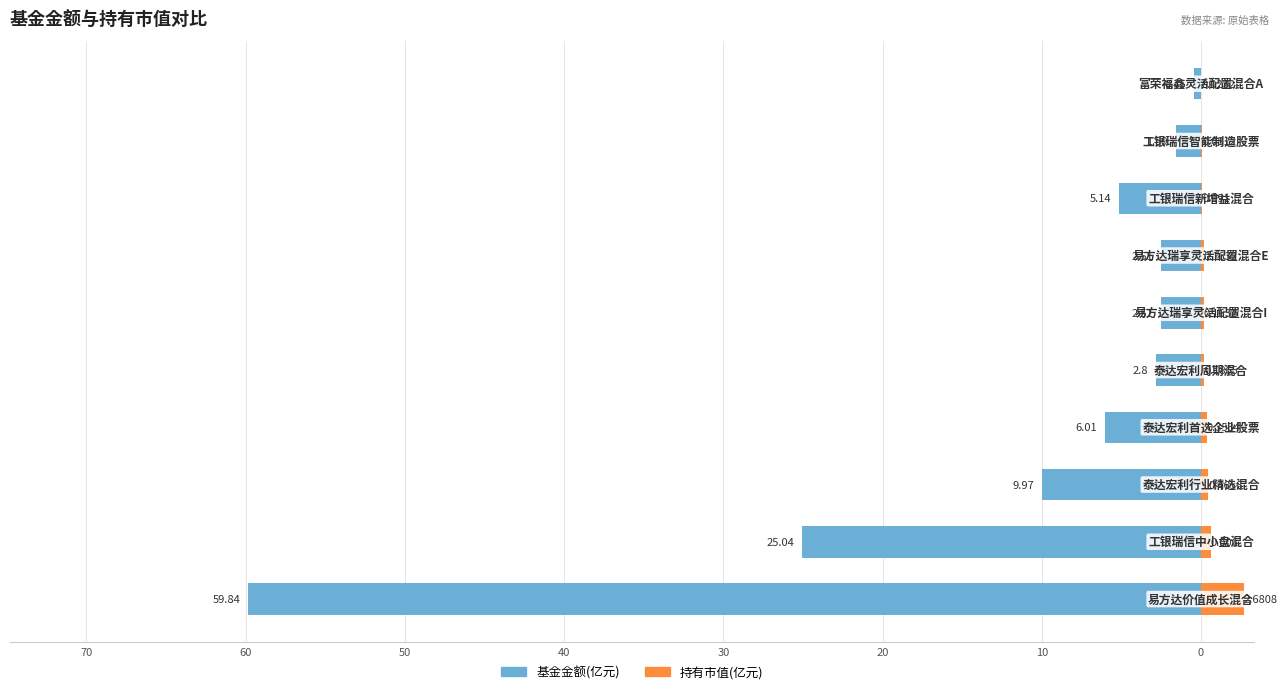

At 20, list the series in order from largest to smallest.

持有市值(亿元), 基金金额